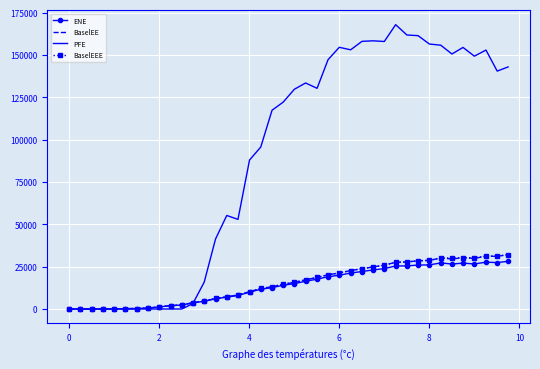

What is the greatest value displayed?

167899.0